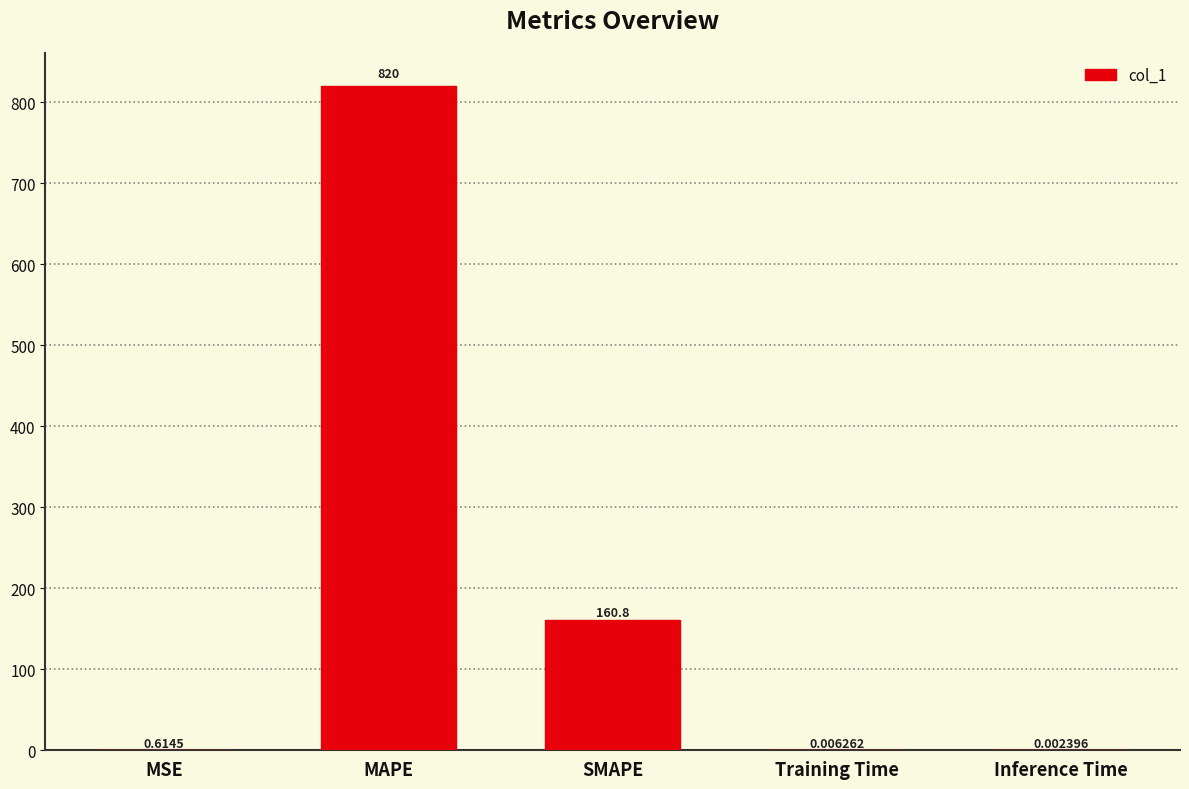

Where is the data nearest to the value 409?

SMAPE